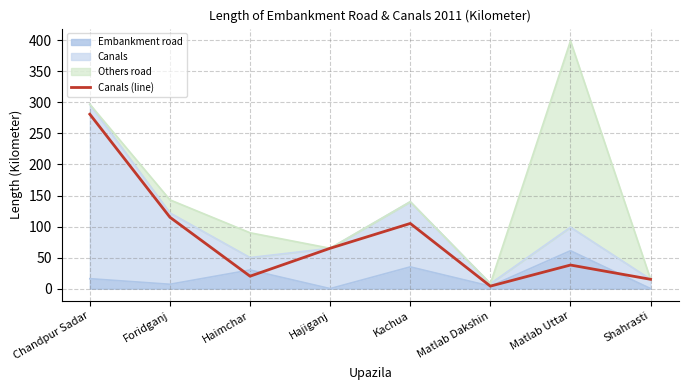

Reading left to right, what are all the values shown in this chart?

281	115	20	65	105	4	38	15